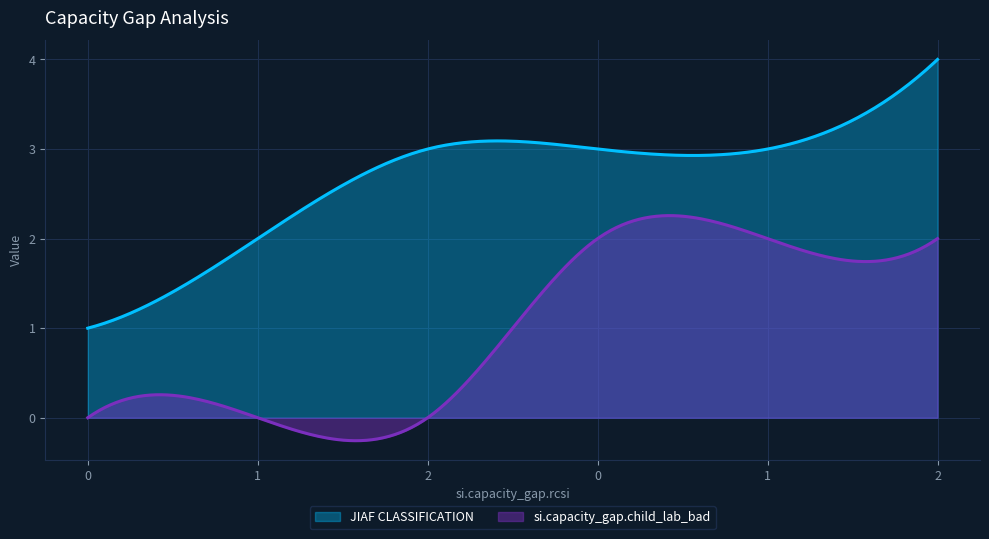

Reading left to right, transcribe all the data shown in this chart.

JIAF CLASSIFICATION: 0=1	1=2	2=3	0=3	1=3	2=4
si.capacity_gap.child_lab_bad: 0=0	1=0	2=0	0=2	1=2	2=2